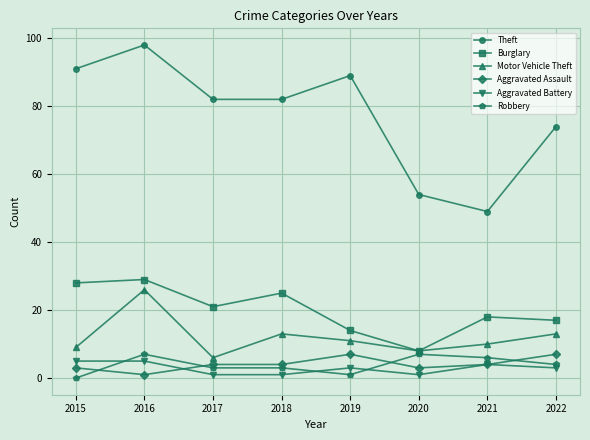

What is the average value of the Aggravated Assault series?

4